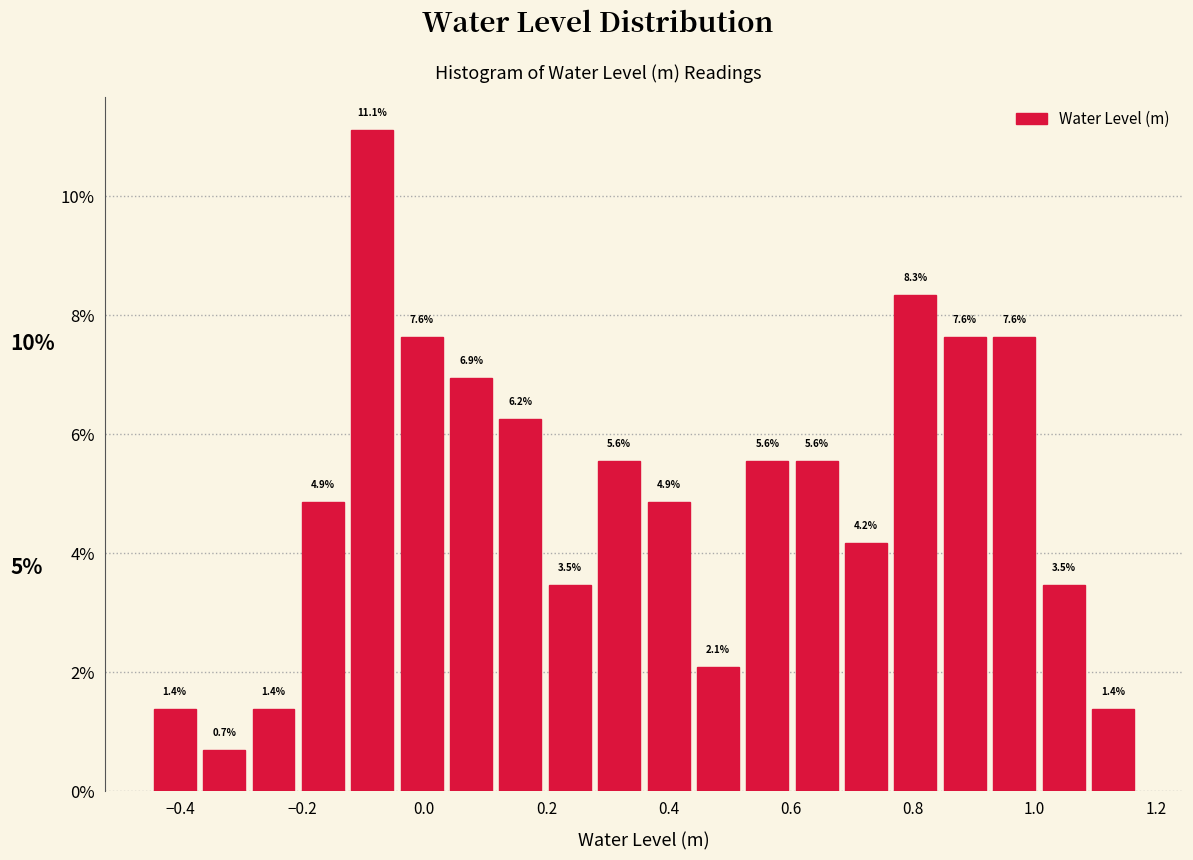

Which range on the x-axis has the tallest bar?

-0.12 to -0.04